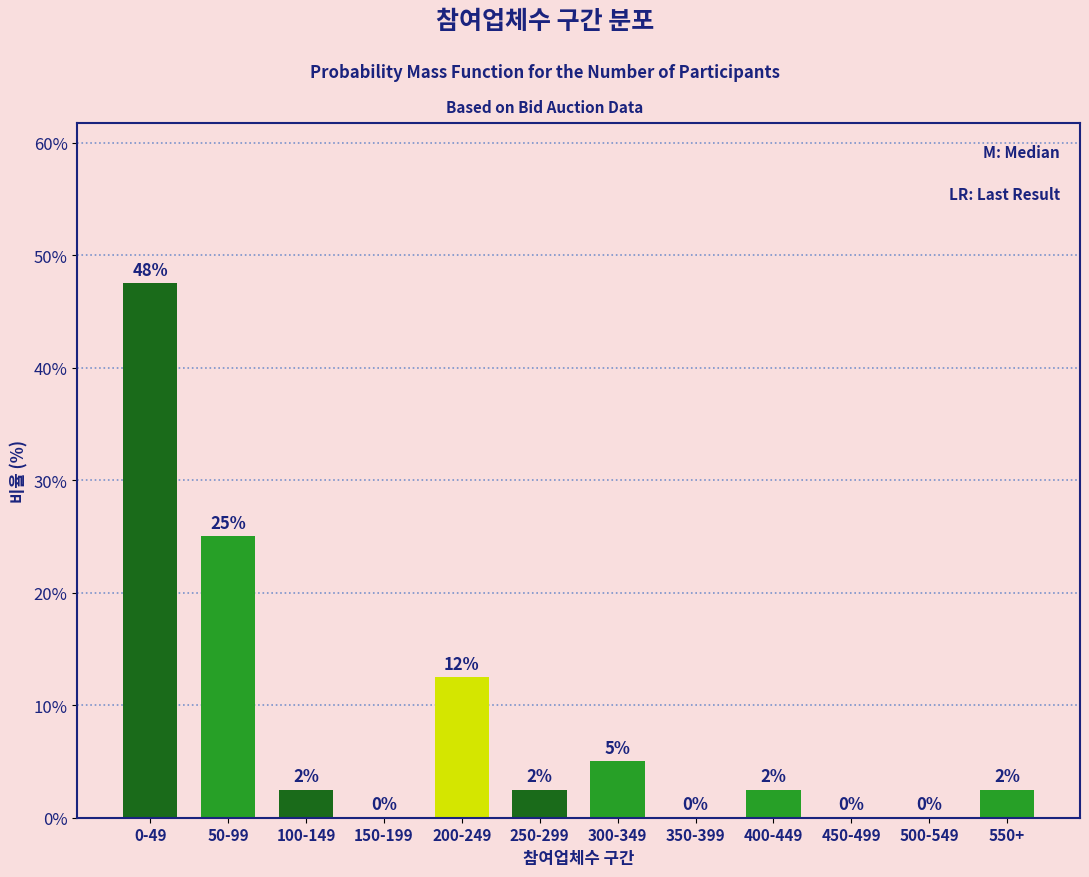

What is the maximum value shown in the chart?

47.5